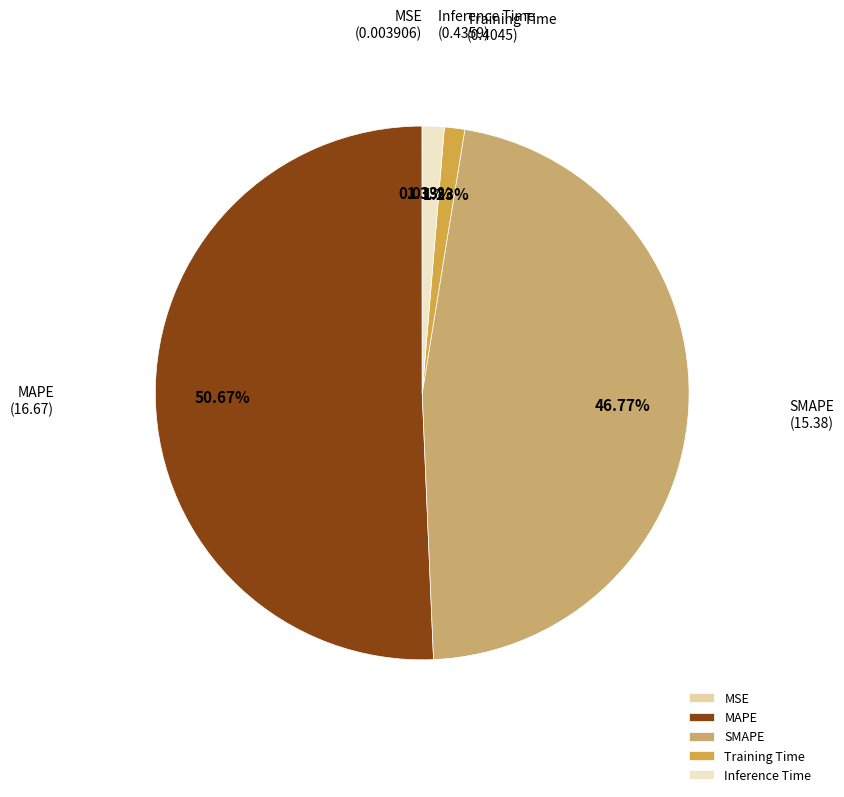

Is the sum of SMAPE and Inference Time greater than half?

No